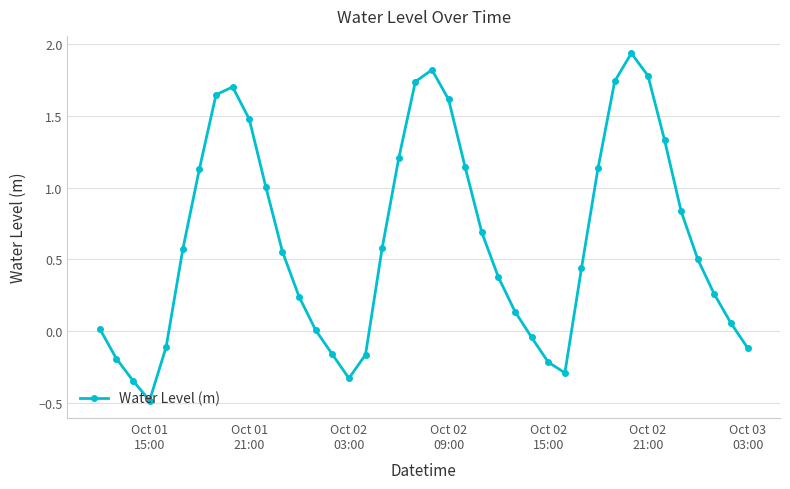

What is the difference between the second highest and second lowest values?

2.2